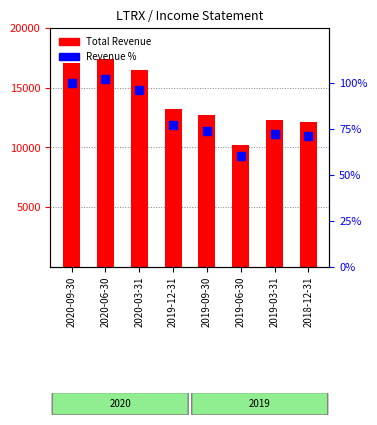

What is the sum of all Total Revenue values?

111500